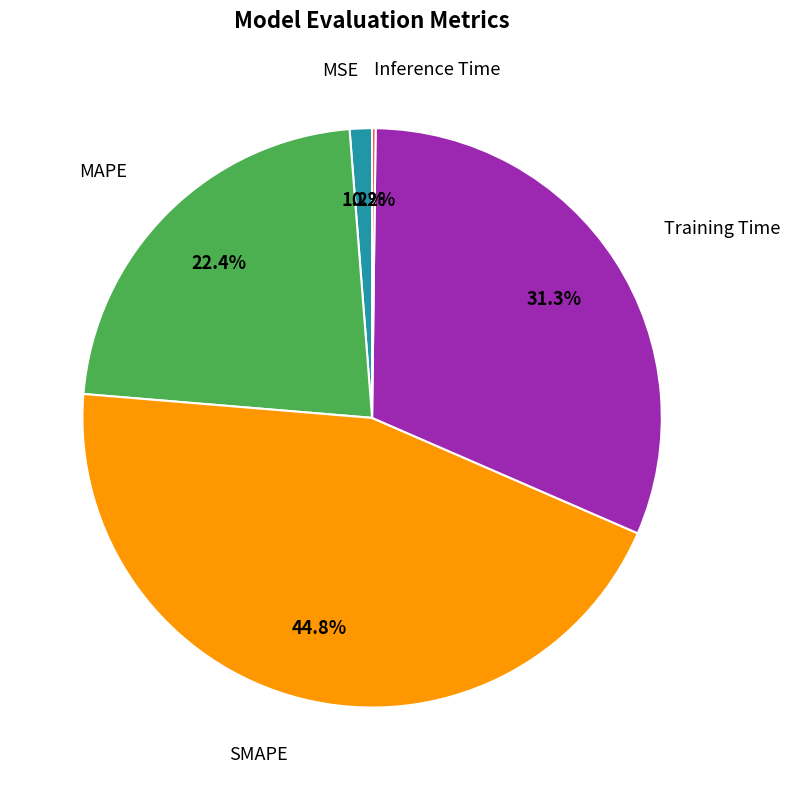

Does any single category account for the majority?

No